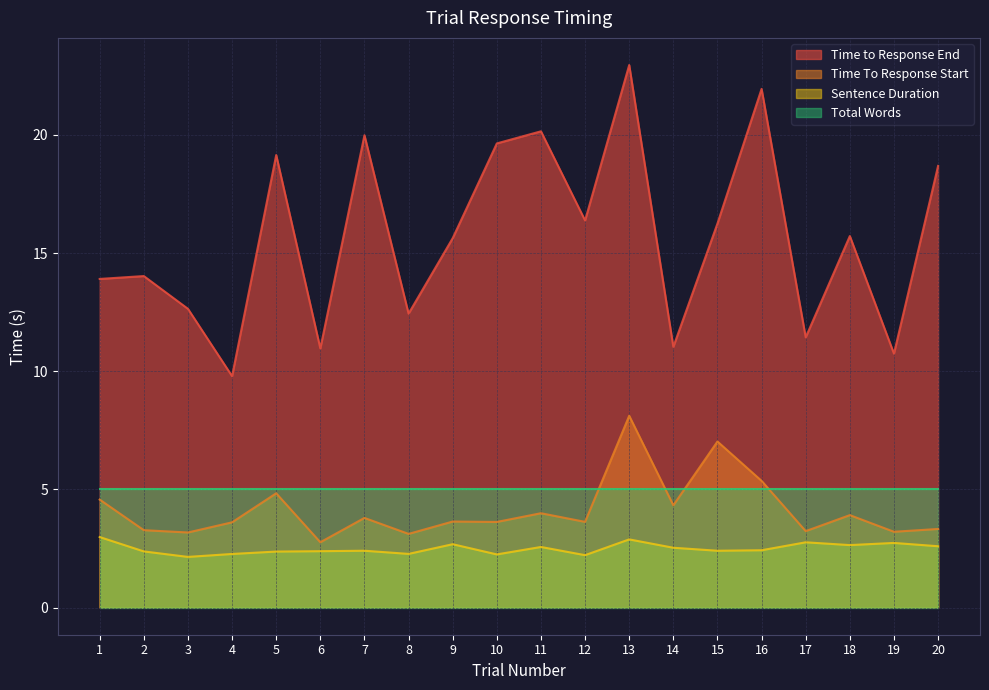

Where does the Time To Response Start series first go above 3?

1